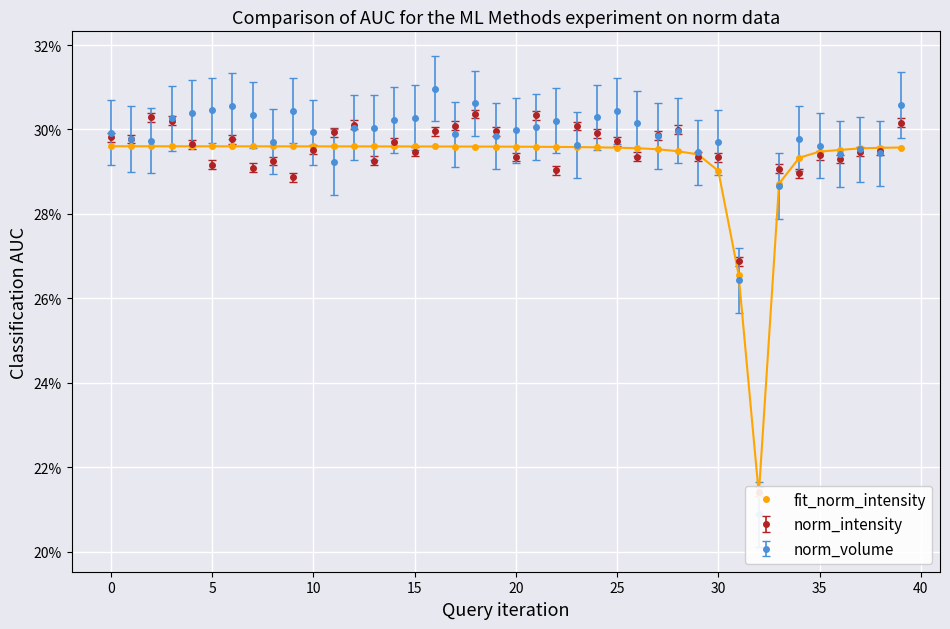

Reading right to left, what are all the values shown in this chart?

0.3	0.3	0.3	0.3	0.3	0.3	0.3	0.2	0.3	0.3	0.3	0.3	0.3	0.3	0.3	0.3	0.3	0.3	0.3	0.3	0.3	0.3	0.3	0.3	0.3	0.3	0.3	0.3	0.3	0.3	0.3	0.3	0.3	0.3	0.3	0.3	0.3	0.3	0.3	0.3